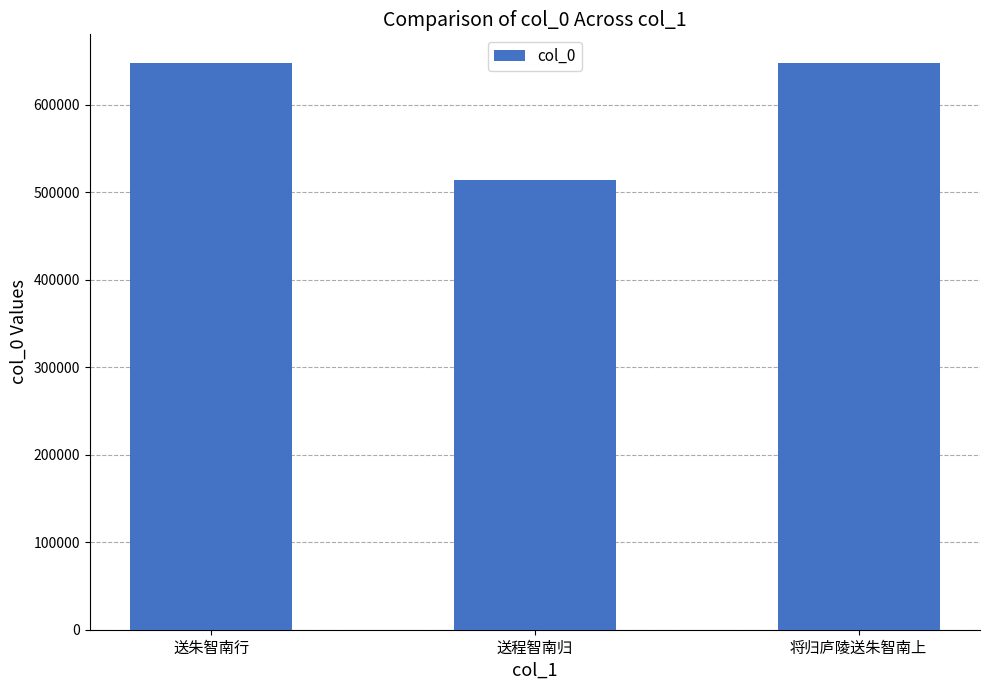

What is the label of the 3rd bar from the left?

将归庐陵送朱智南上